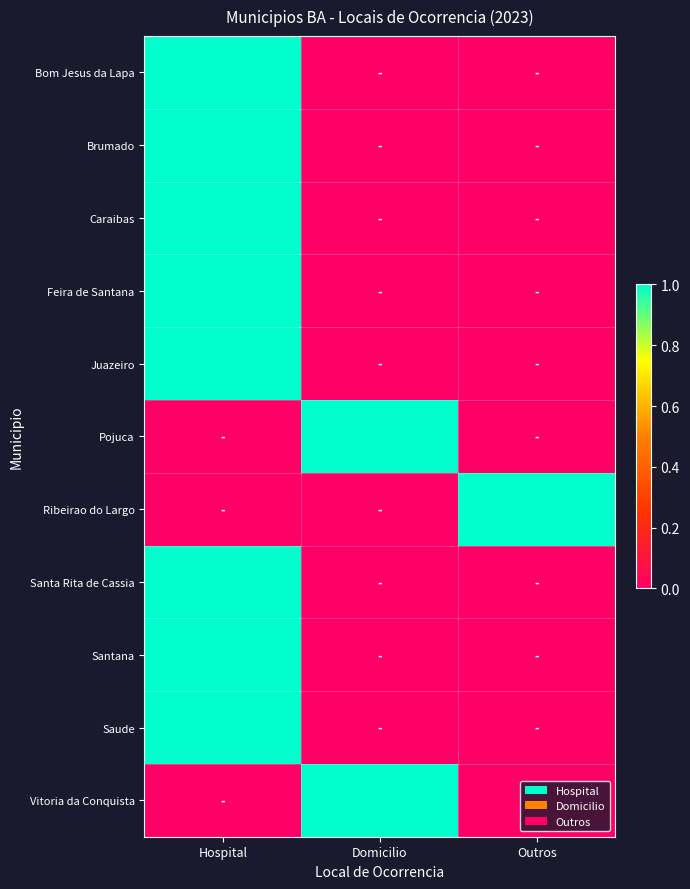

The value of Pojuca at Domicilio is 1. True or false?

True